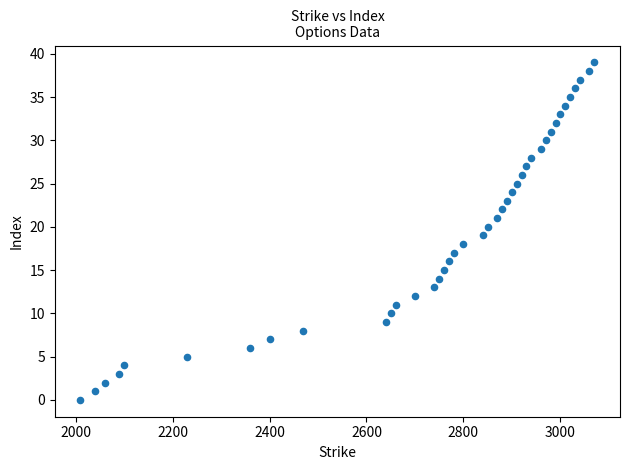

What is the range of X values (max minus min)?

1060